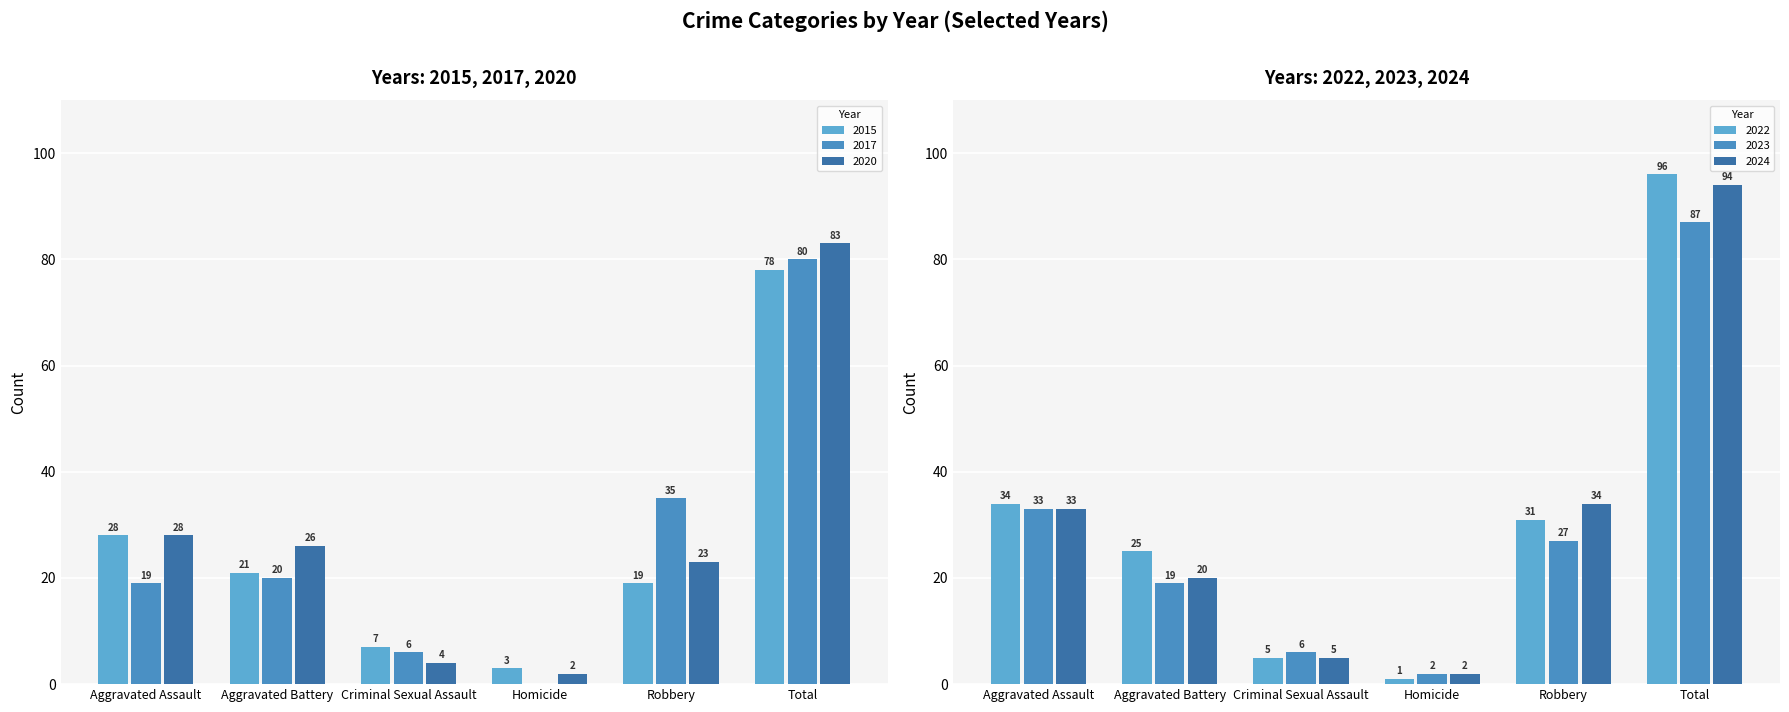

What position from the right is Criminal Sexual Assault?

4